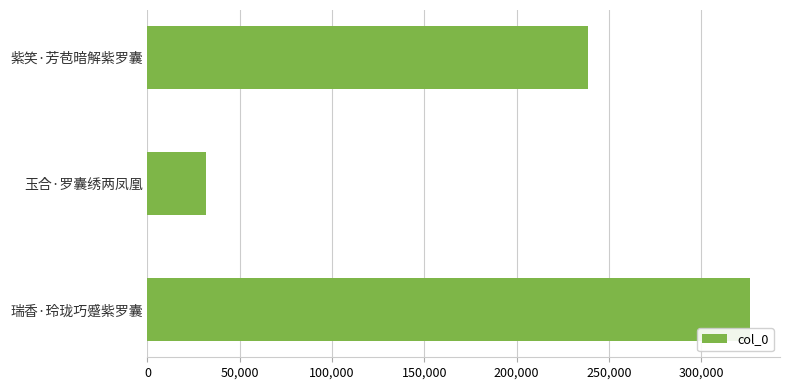

What is the difference between the maximum and minimum values?

294850